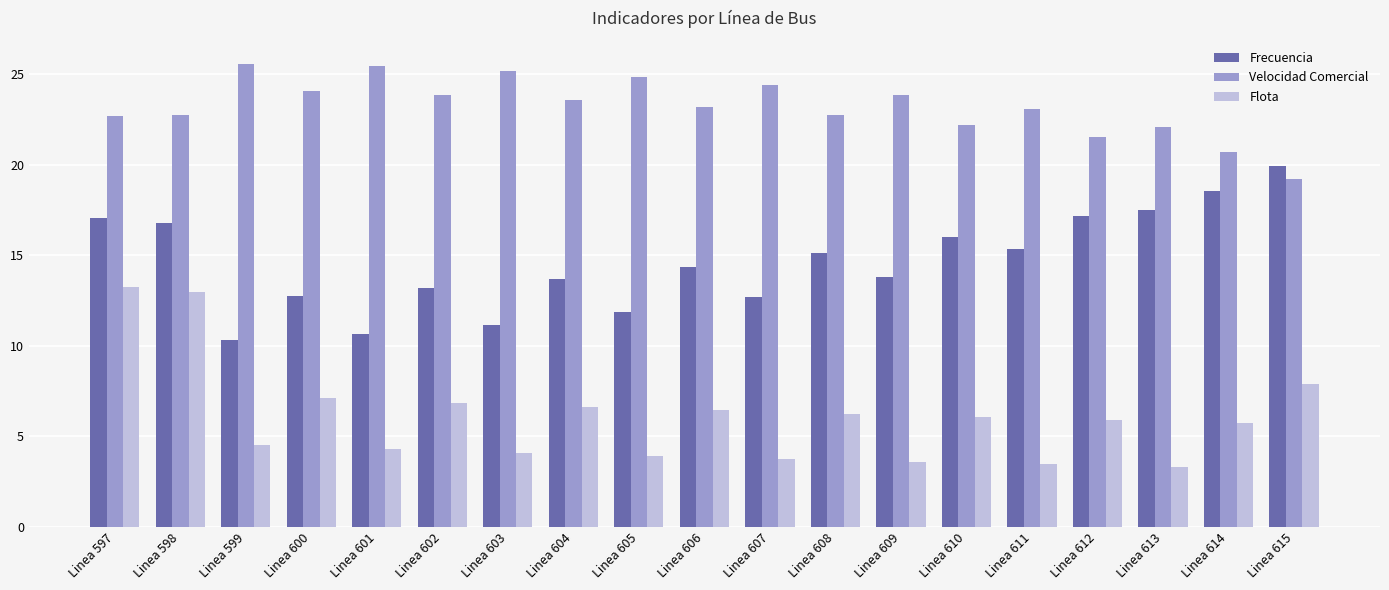

Is it true that Velocidad Comercial equals 9.2 at Linea 606?

False